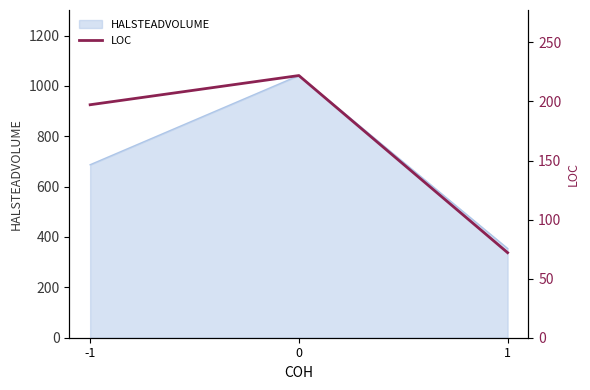

Reading left to right, extract all data points from this chart.

-1=197.2	0=221.9	1=72.0